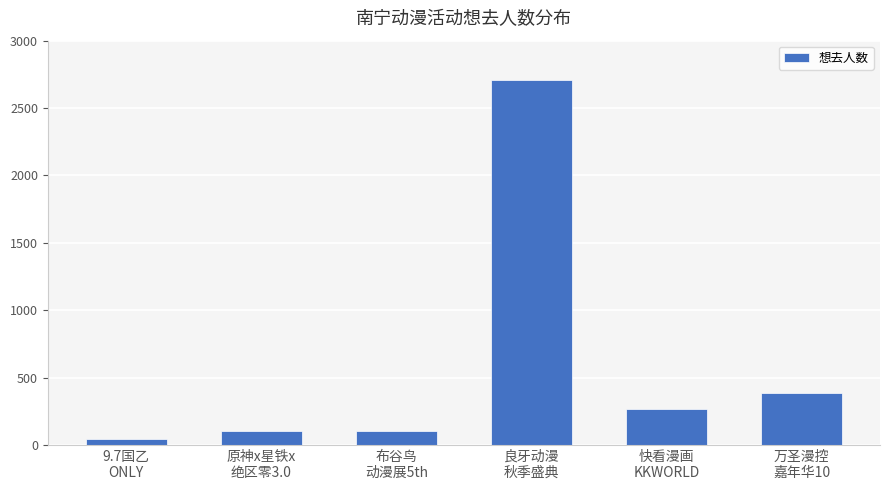

What is the change in value from 快看漫画
KKWORLD to 万圣漫控
嘉年华10?

+122